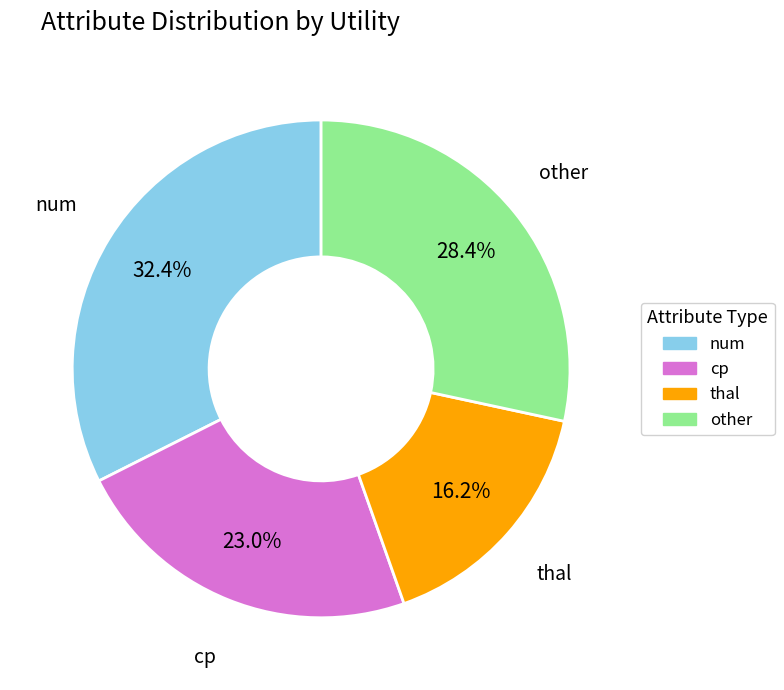

Approximately how many times larger is the value at thal compared to num?

0.5